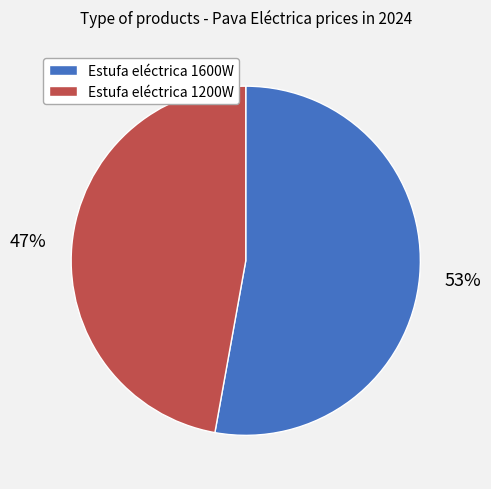

To the nearest percent, what percentage of the pie is Estufa eléctrica 1200W?

47%